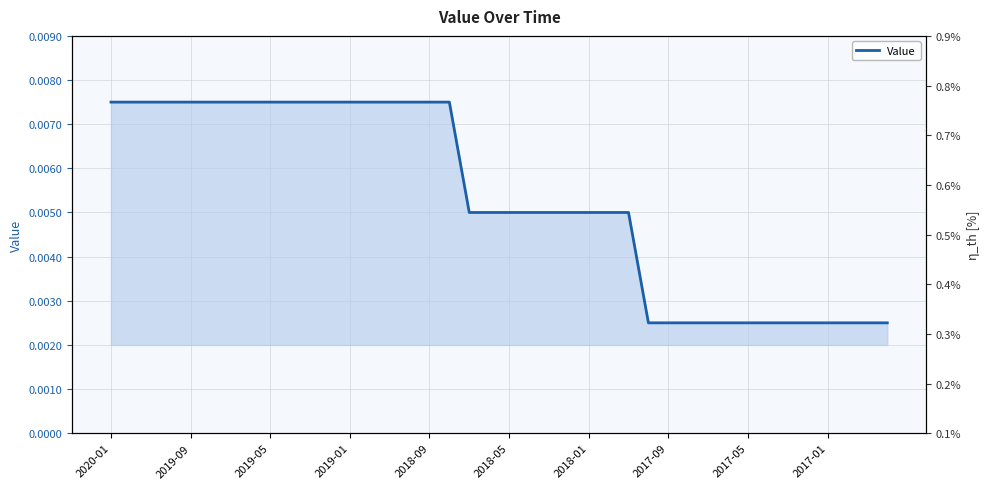

Rank the categories by value from lowest to highest.

27, 28, 29, 30, 31, 32, 33, 34, 35, 36, 37, 38, 39, 18, 19, 20, 21, 22, 23, 24, 25, 26, 2020-01, 2019-09, 2019-05, 2019-01, 2018-09, 2018-05, 2018-01, 2017-09, 2017-05, 2017-01, 10, 11, 12, 13, 14, 15, 16, 17